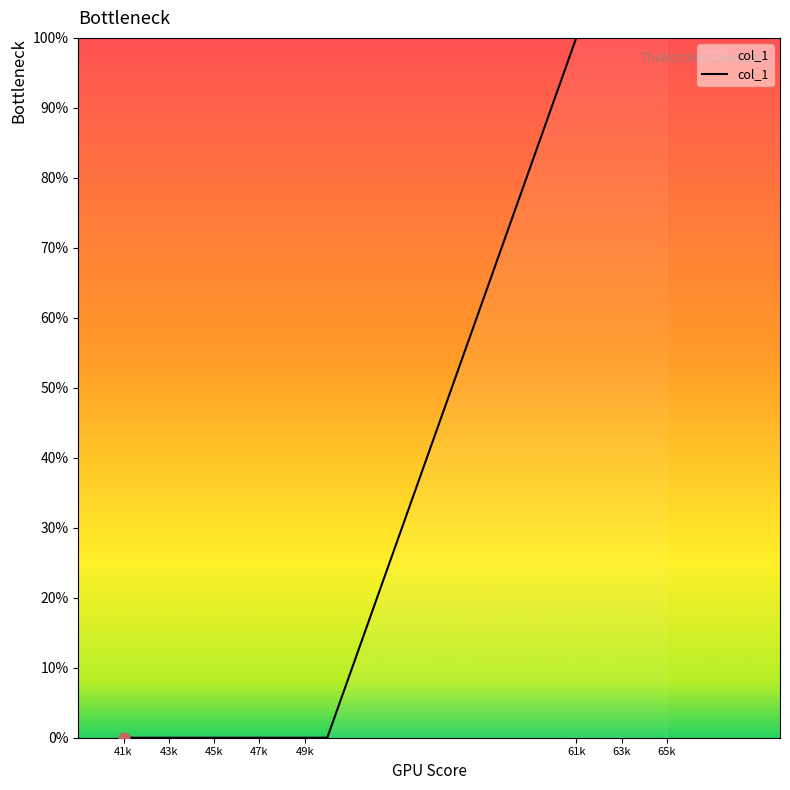

What is the difference between the maximum and minimum values?

100